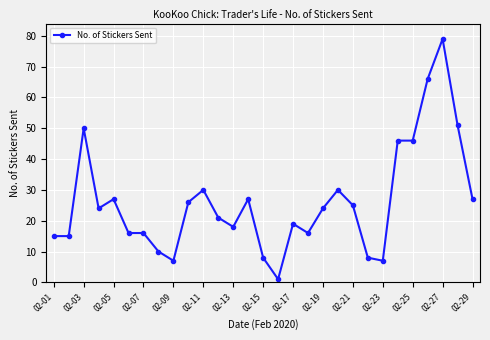

What is the greatest value displayed?

79